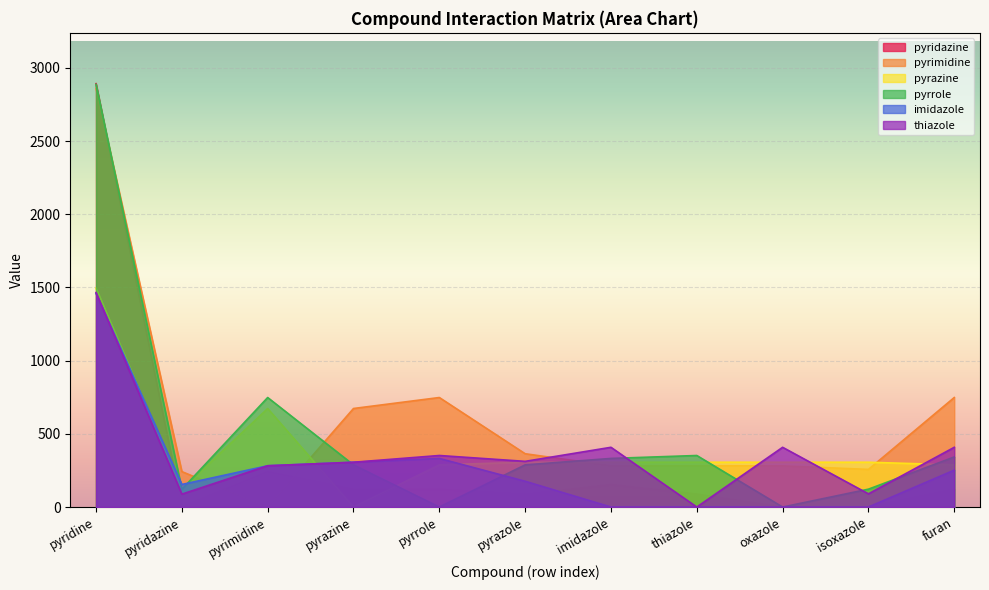

What is the label of the 8th point from the left?

thiazole